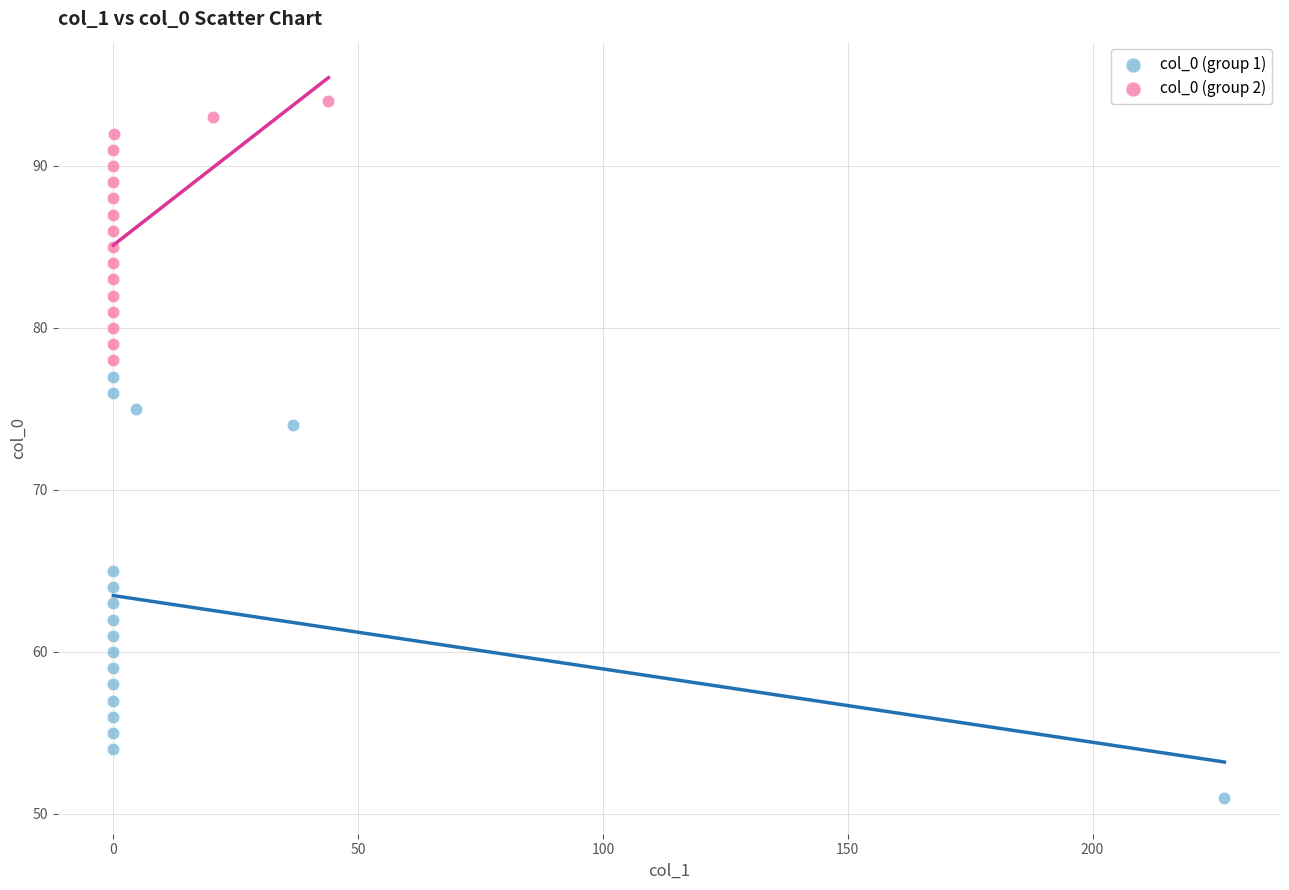

Which series contains the lowest Y value?

col_0 (group 1)